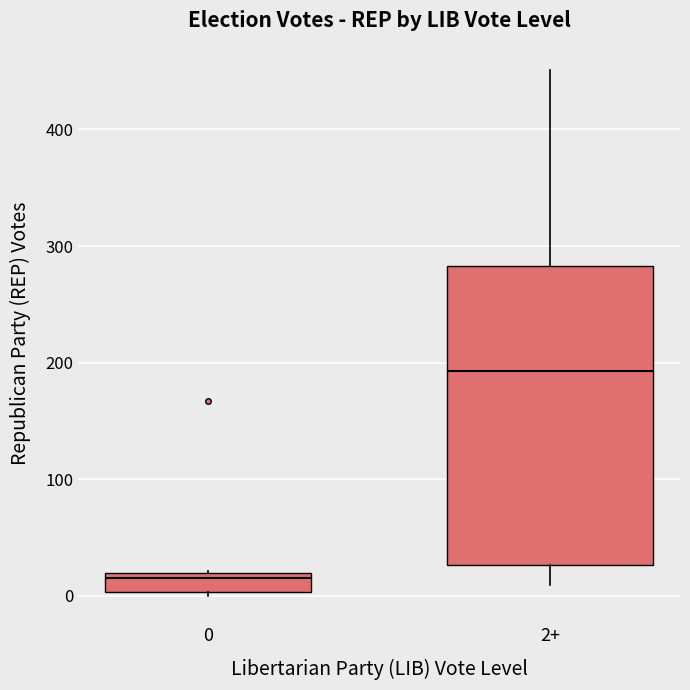

Which box is the tallest, from its lower edge to its upper edge?

2+